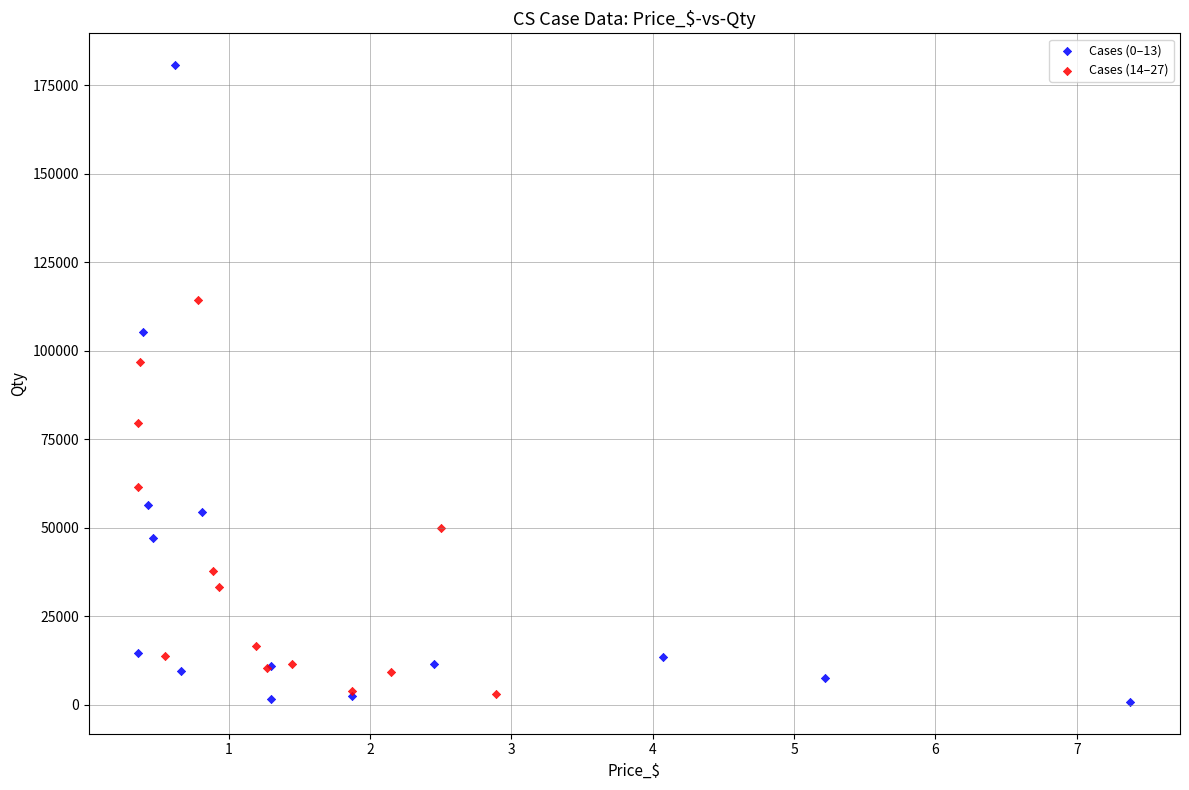

Which series has the largest Y range (max minus min)?

Cases (0–13)